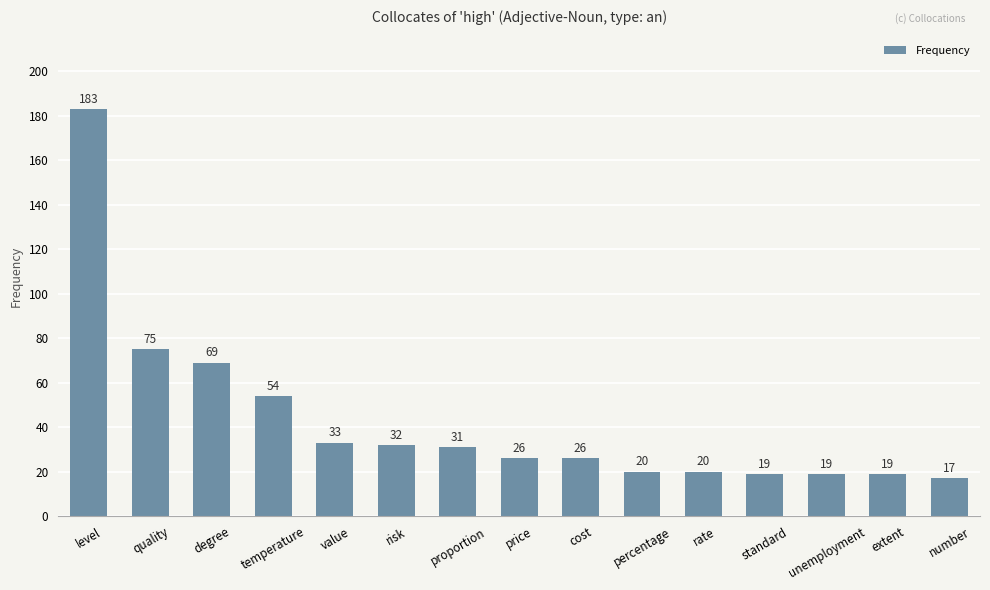

Are the bars horizontal?

No